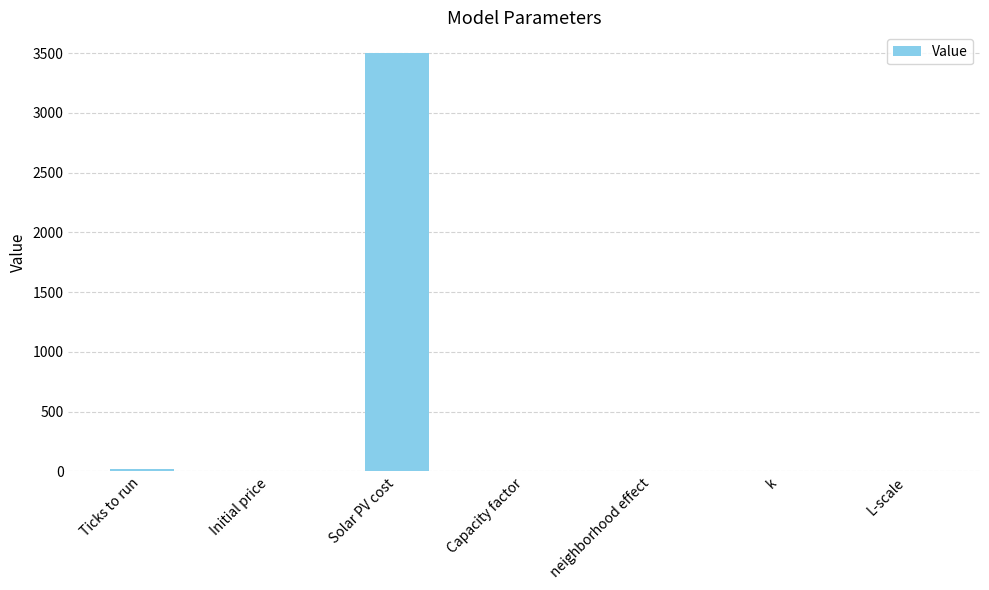

The chart shows a value of 5003.2 at Solar PV cost. True or false?

False